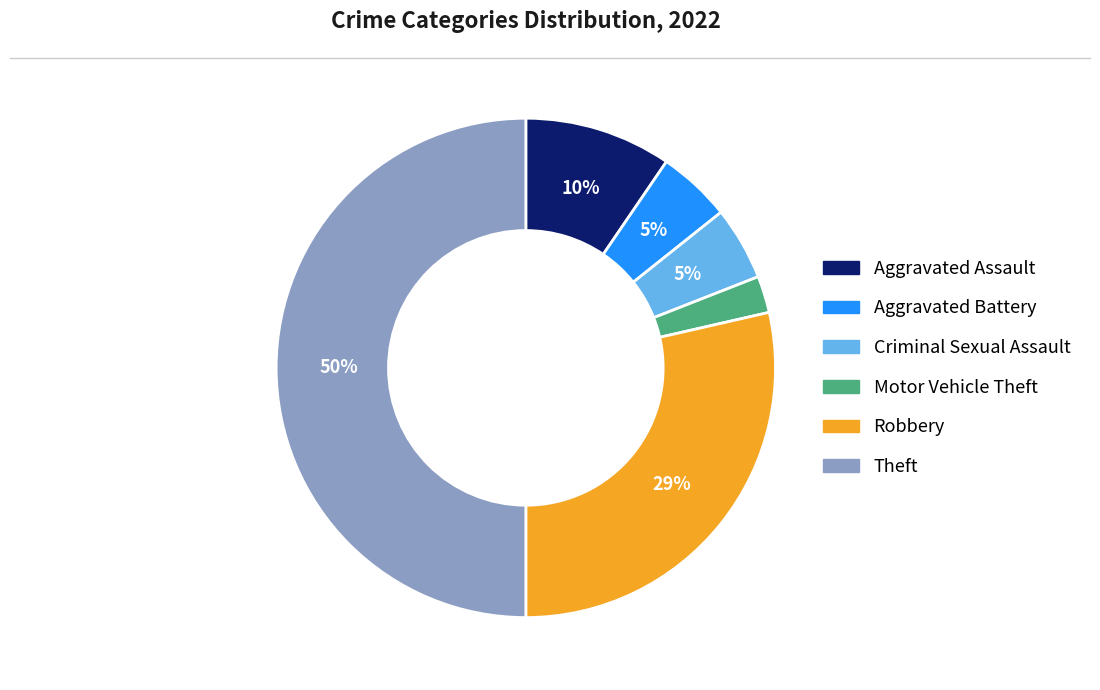

Does Motor Vehicle Theft represent more than half of the total?

No